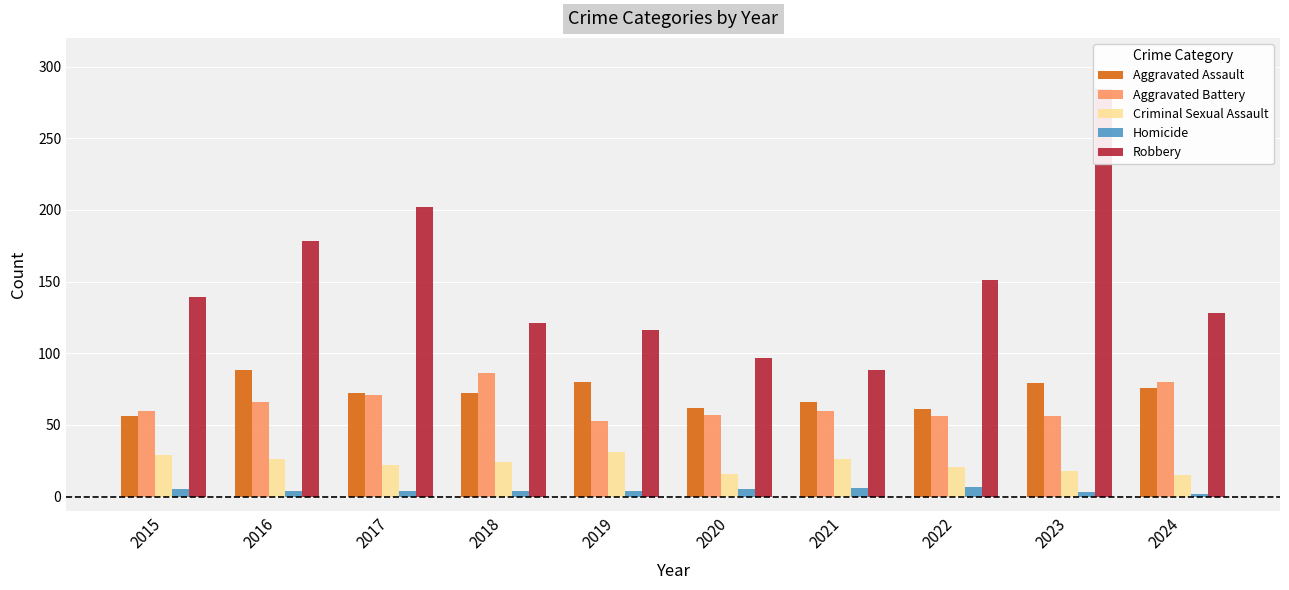

How many bars are there in each group?

5